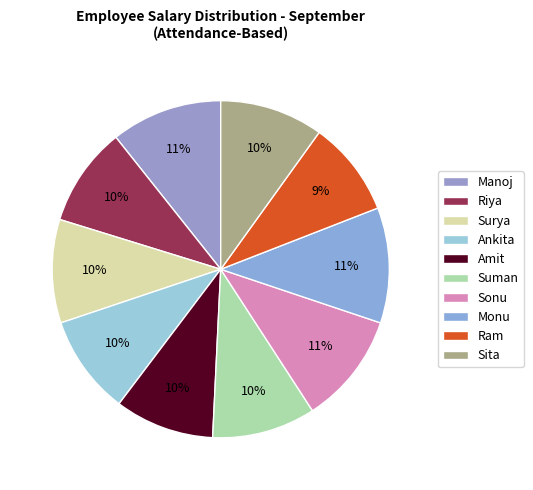

The Ram slice represents 9% of the pie. True or false?

True